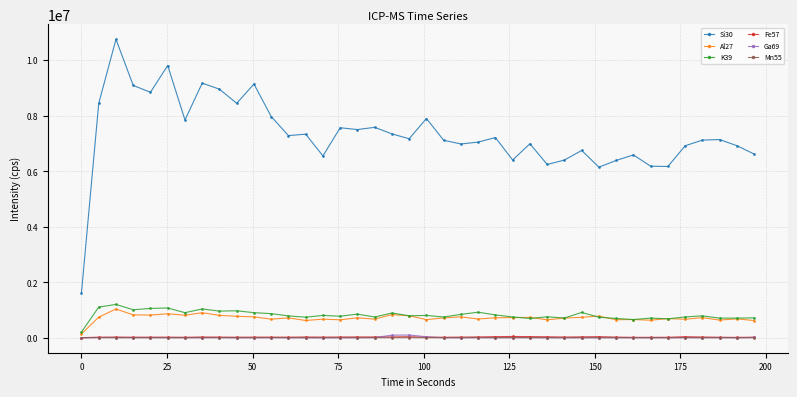

Does the chart have visible grid lines?

Yes